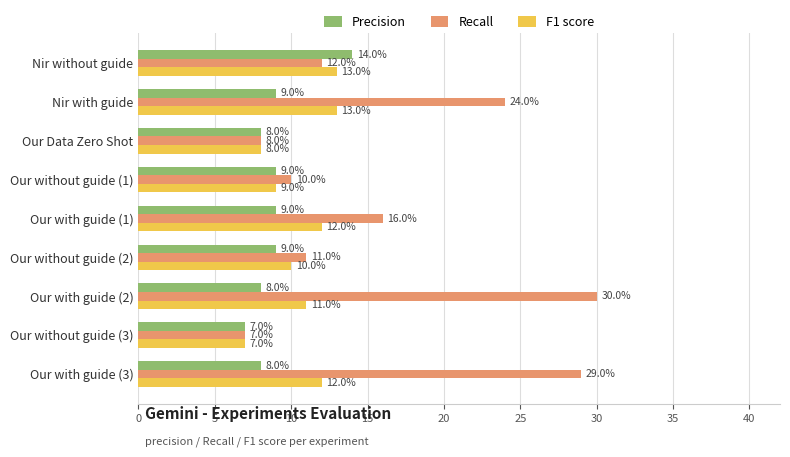

At how many categories does at least one series exceed 0?

9